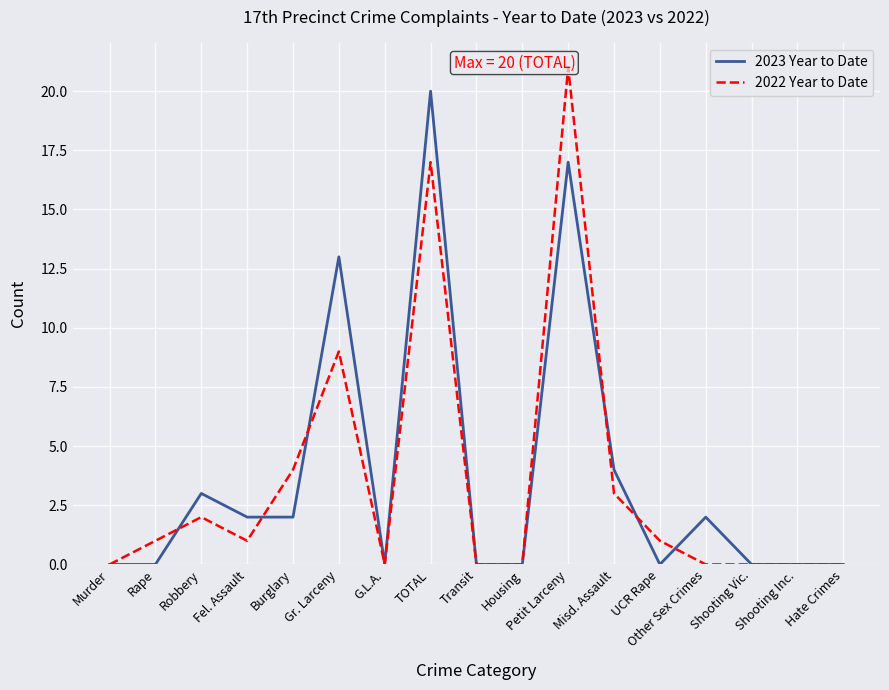

True or false: 2022 Year to Date and 2023 Year to Date intersect in this chart.

True